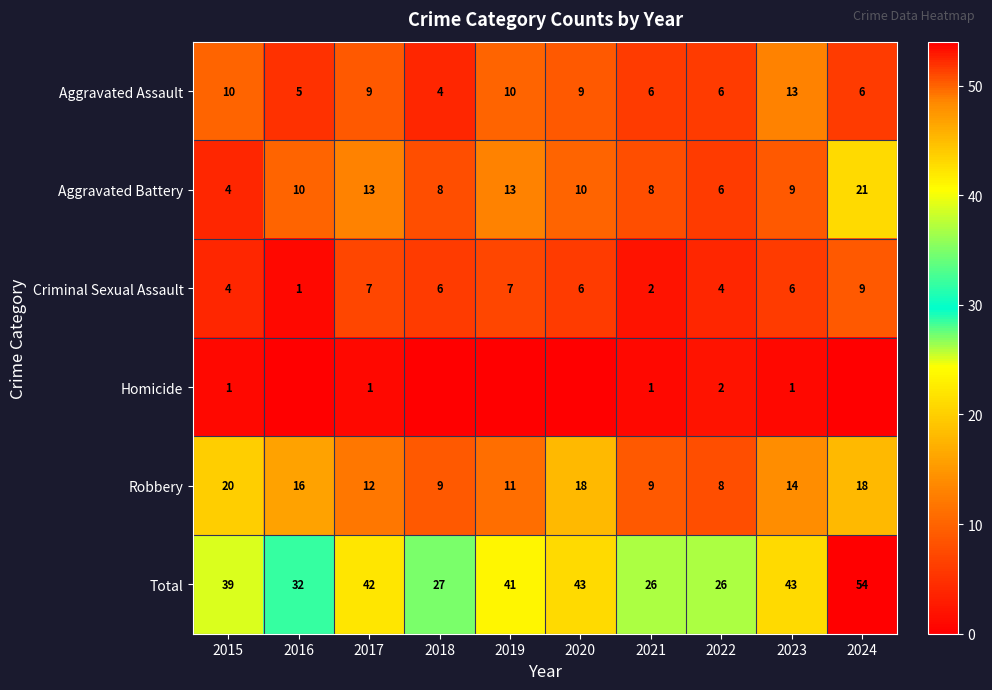

What is the maximum value for Total?

54